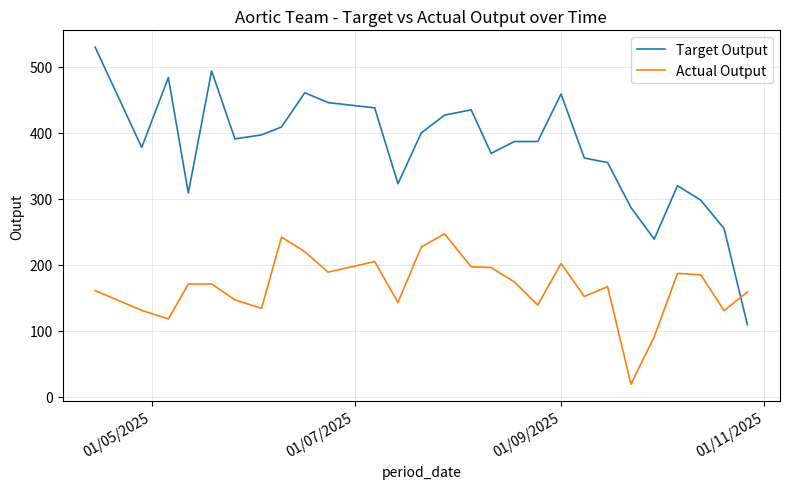

Does the chart have visible grid lines?

Yes